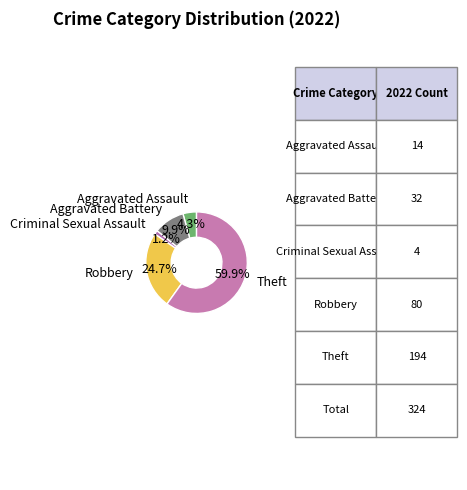

True or false: Aggravated Battery accounts for 18% of the total.

False